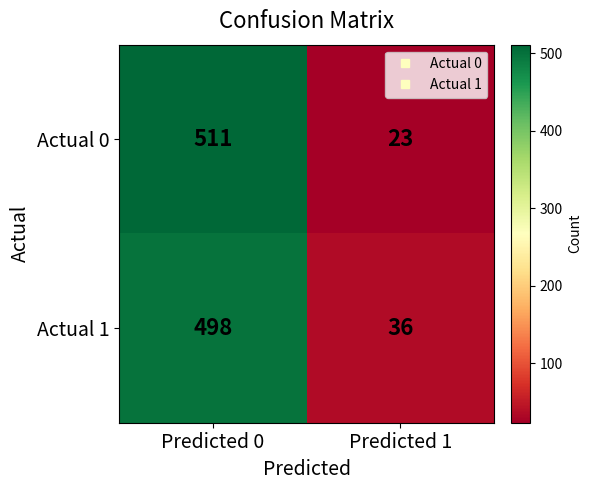

How many series are shown in this chart?

2